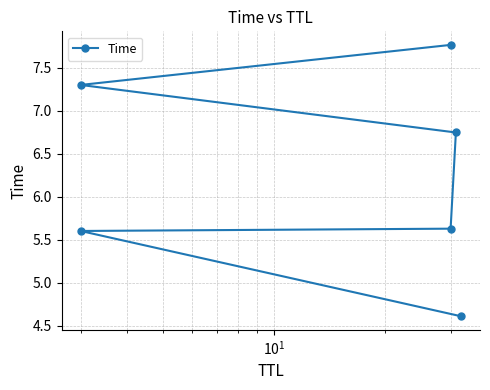

Count the number of data series in this chart.

1